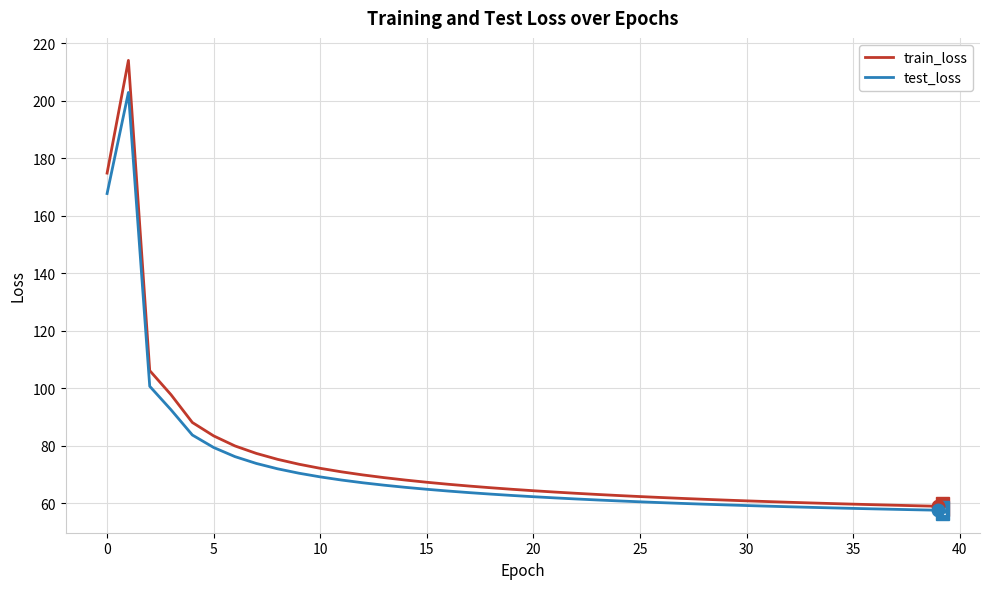

What are all the series names shown in the legend?

train_loss, test_loss